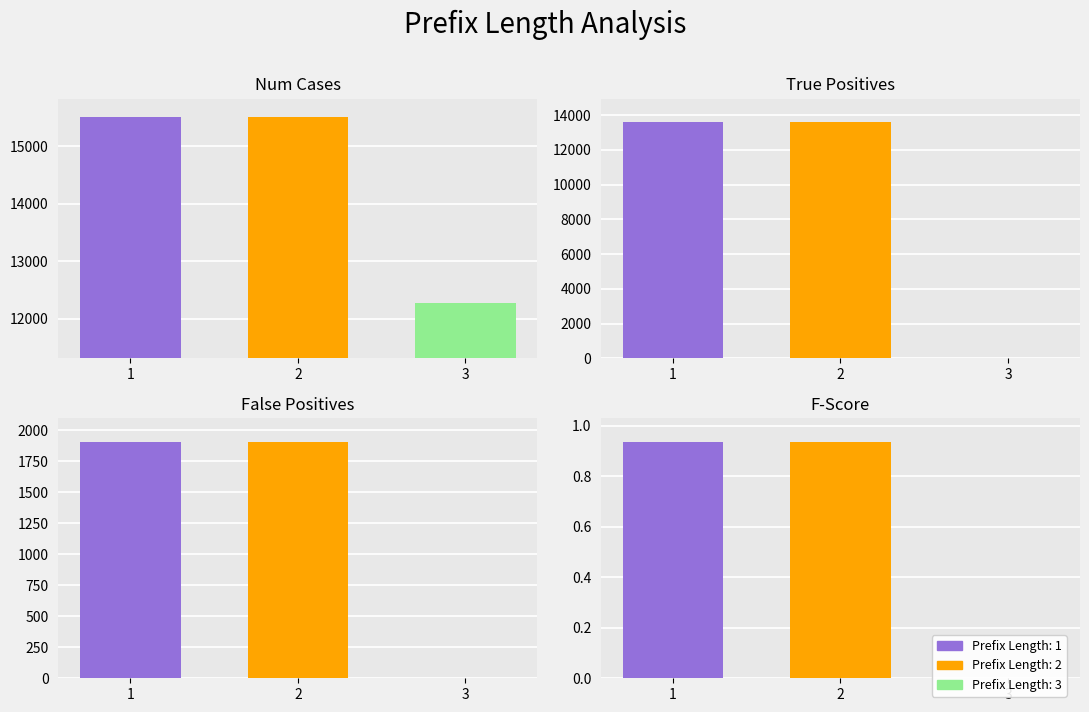

What is the value of the precision bar at the 1st from the left?

0.9